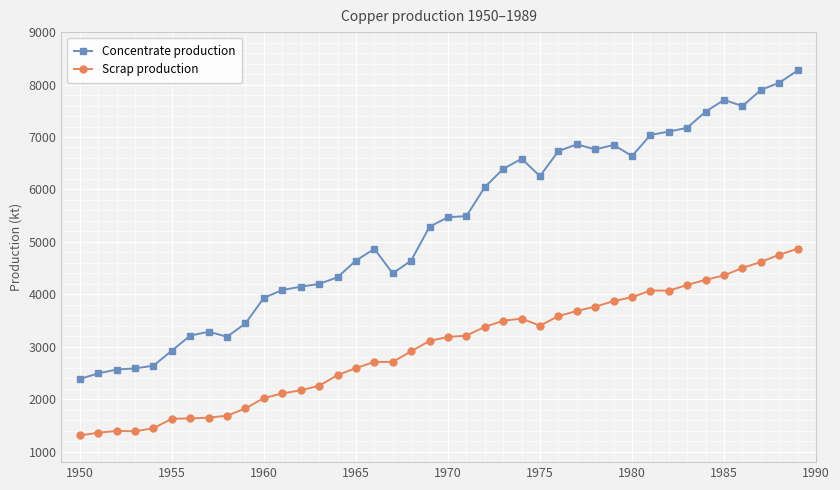

What is the value of the Scrap production point at the 18th from the left?

2710.9